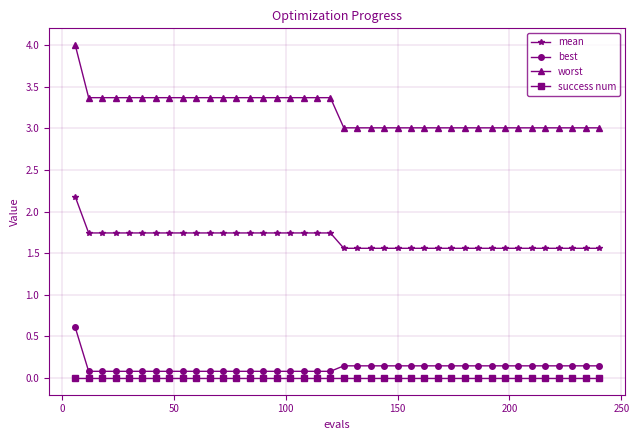

Rank the series by their maximum value, from highest to lowest.

worst, mean, best, success num